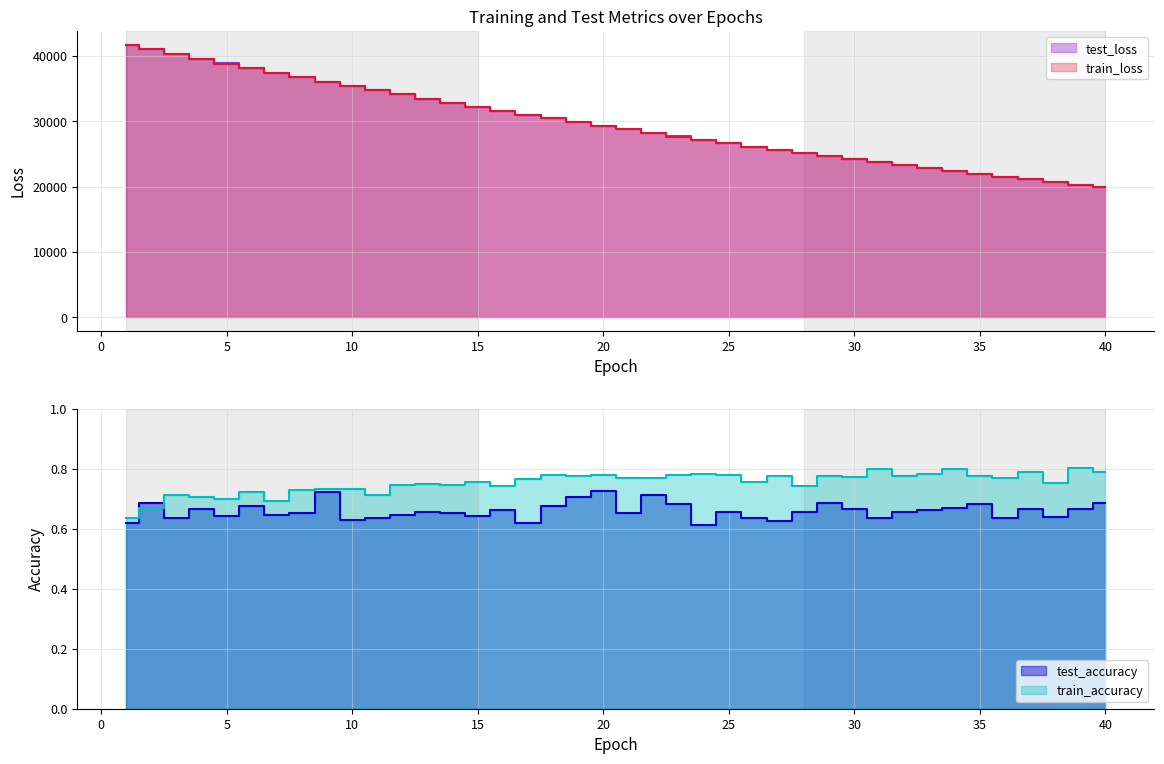

Which series has the widest spread of values?

test_loss